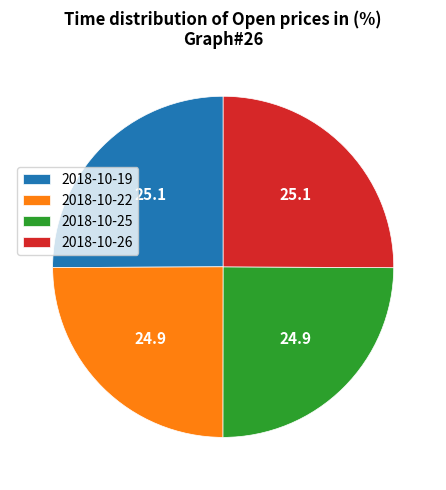

Is 2018-10-26 the majority of the pie?

No